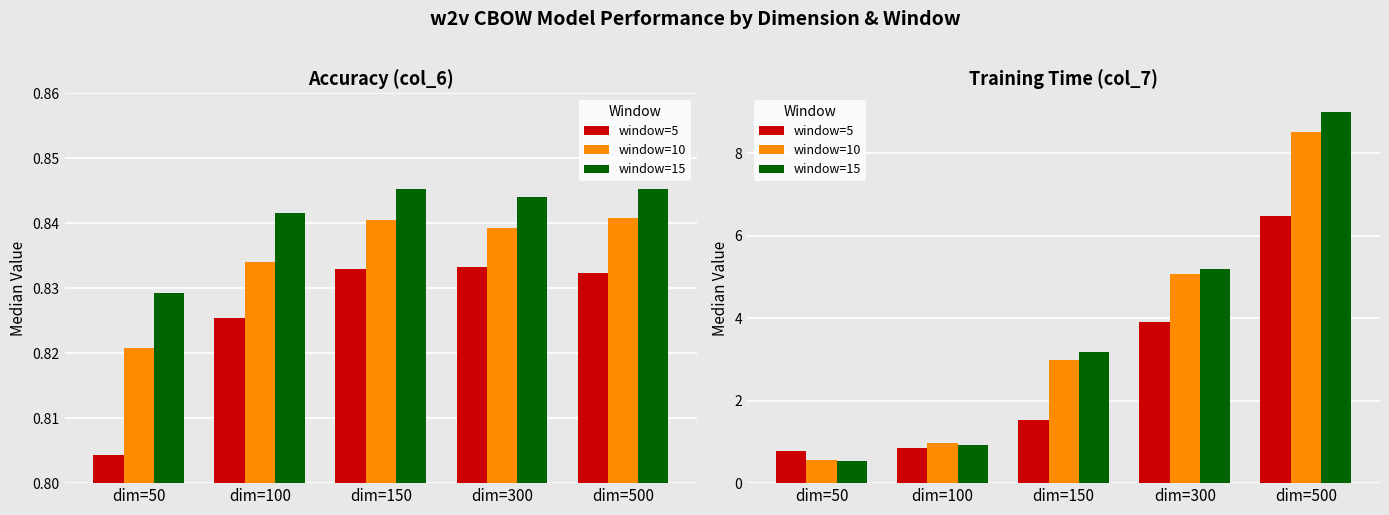

Is the value of window=15 at dim=500 greater than the value of window=5 at dim=500?

Yes